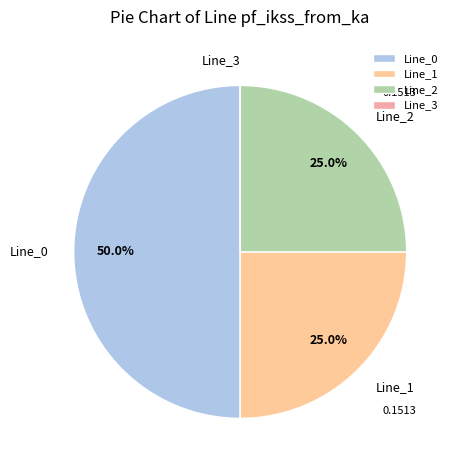

What portion of the pie excludes Line_1?

75.0%